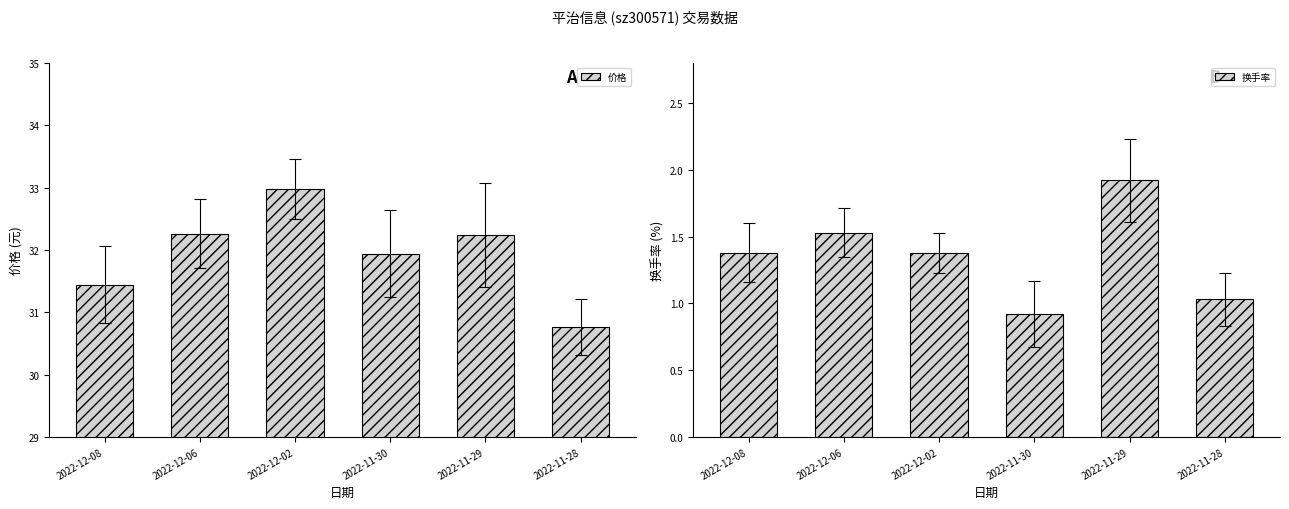

What is the difference between the highest and lowest values at 2022-11-28?

29.7